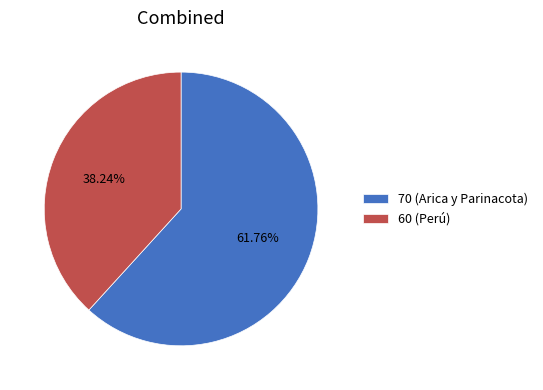

What is the ratio of the value at 60 (Perú) to the value at 70 (Arica y Parinacota)?

0.6